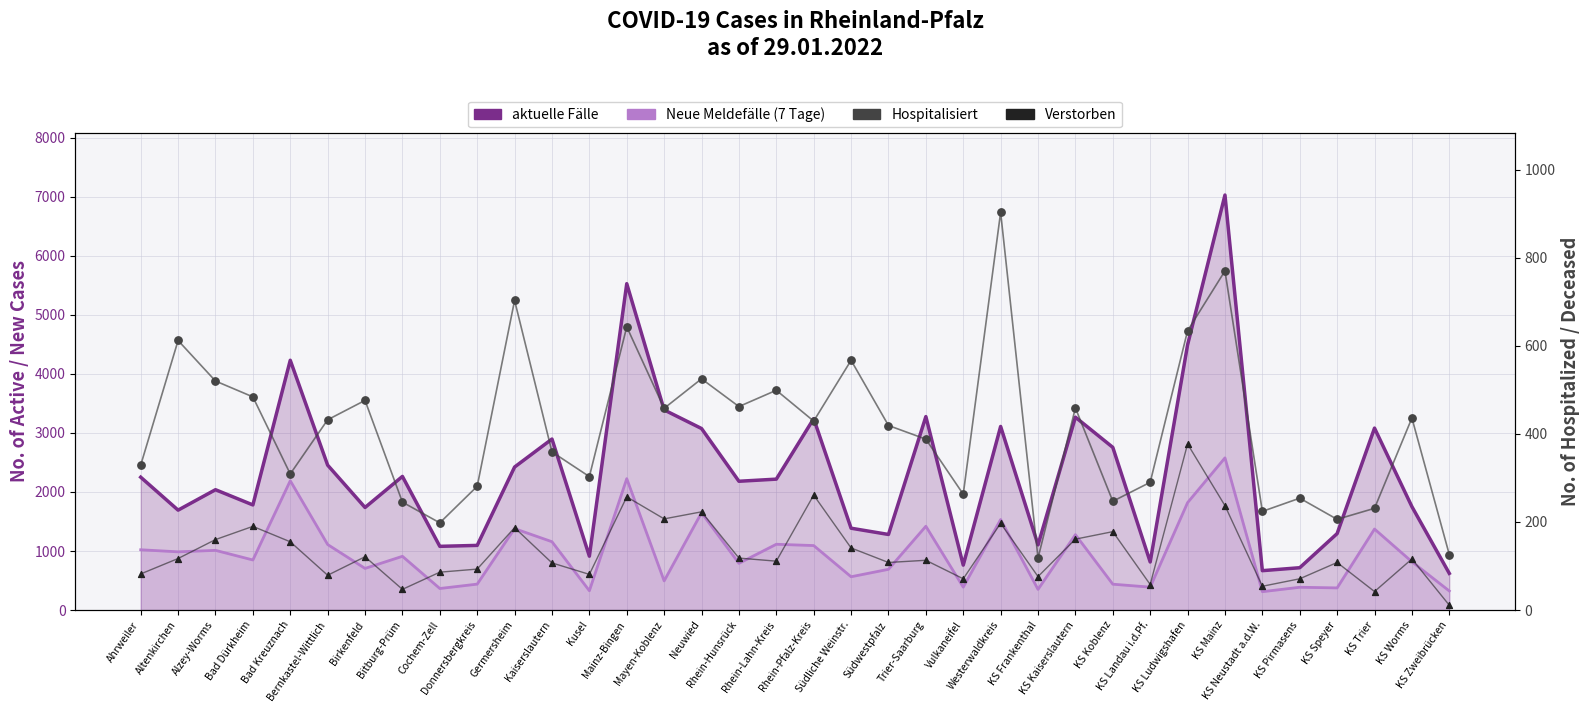

At which category is the sum across all series the highest?

KS Mainz